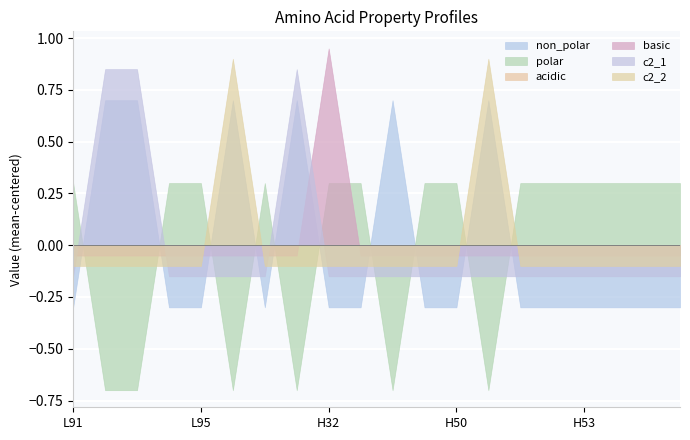

Which series changed the most between H35 and H52?

non_polar